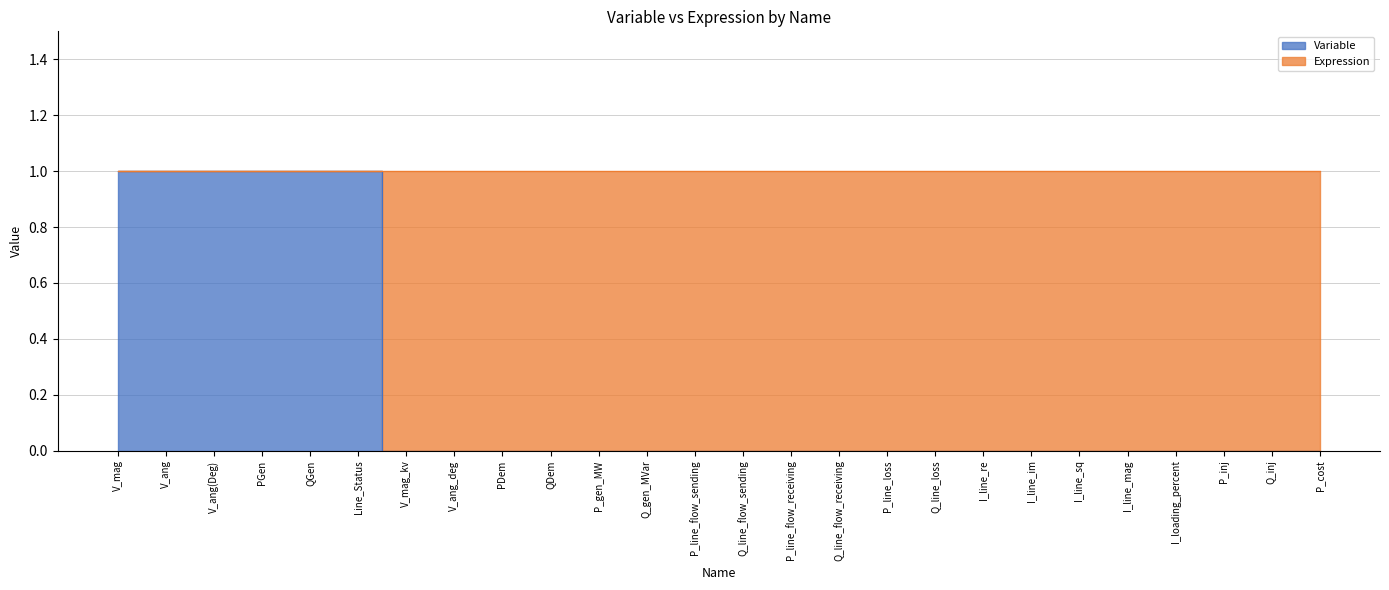

Reading right to left, list all the values displayed in this chart.

P_cost=0	Q_inj=0	P_inj=0	I_loading_percent=0	I_line_mag=0	I_line_sq=0	I_line_im=0	I_line_re=0	Q_line_loss=0	P_line_loss=0	Q_line_flow_receiving=0	P_line_flow_receiving=0	Q_line_flow_sending=0	P_line_flow_sending=0	Q_gen_MVar=0	P_gen_MW=0	QDem=0	PDem=0	V_ang_deg=0	V_mag_kv=0	Line_Status=1	QGen=1	PGen=1	V_ang(Deg)=1	V_ang=1	V_mag=1